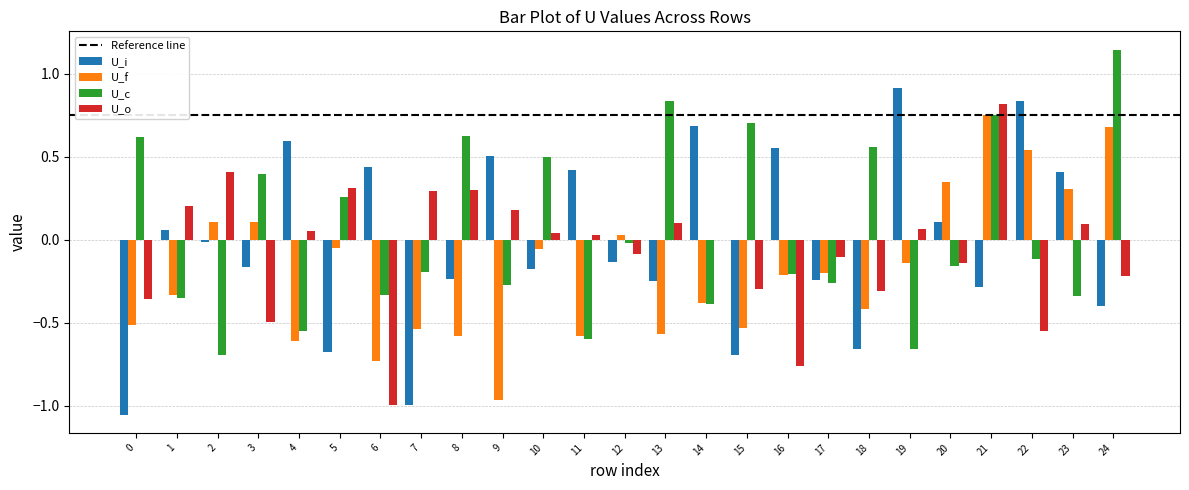

Which series has the largest total across all categories?

U_c